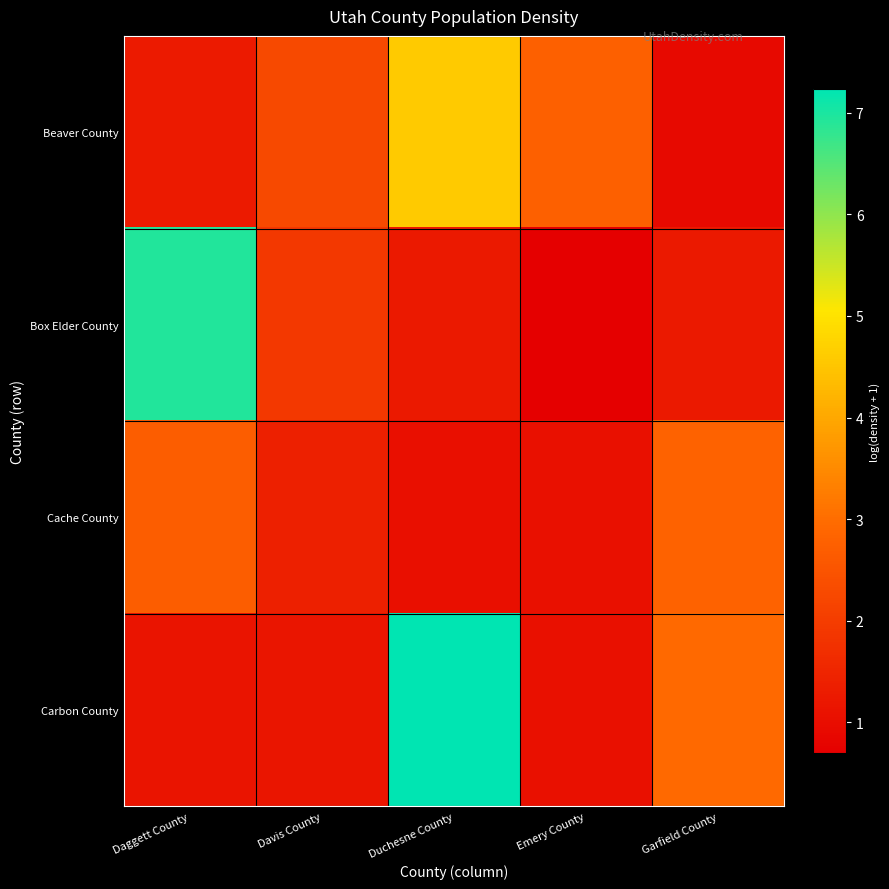

Reading left to right, list all the values displayed in this chart.

Beaver County: Daggett County=1.3	Davis County=2.3	Duchesne County=4.6	Emery County=2.7	Garfield County=0.9
Box Elder County: Daggett County=6.9	Davis County=1.9	Duchesne County=1.3	Emery County=0.7	Garfield County=1.3
Cache County: Daggett County=2.7	Davis County=1.4	Duchesne County=1.0	Emery County=1.1	Garfield County=2.8
Carbon County: Daggett County=1.1	Davis County=1.2	Duchesne County=7.2	Emery County=1.1	Garfield County=2.9